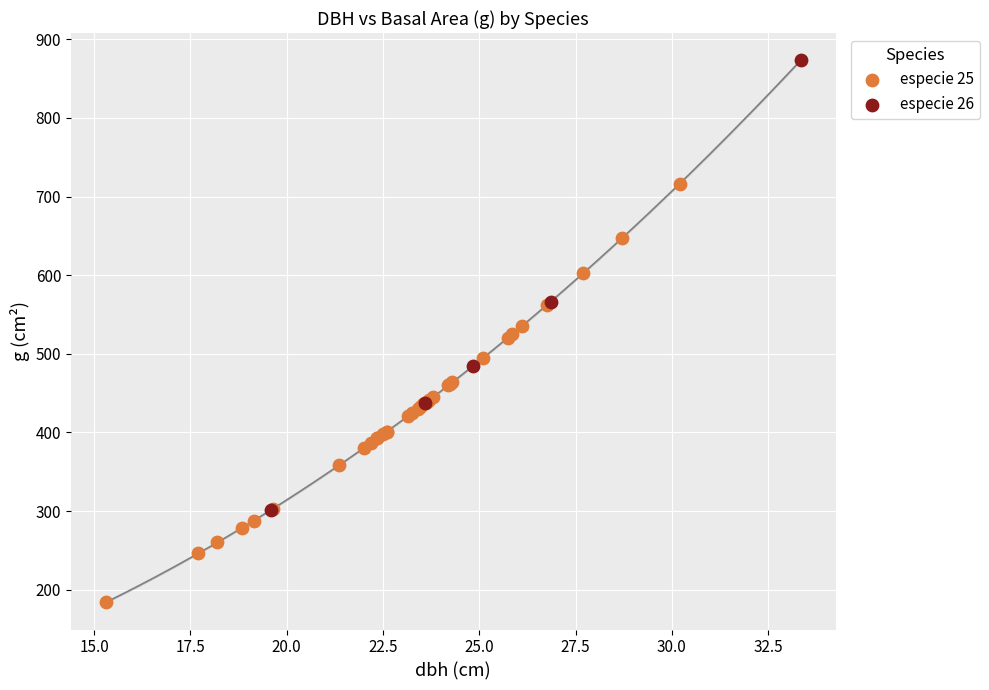

What are all the series names shown in the legend?

especie 25, especie 26